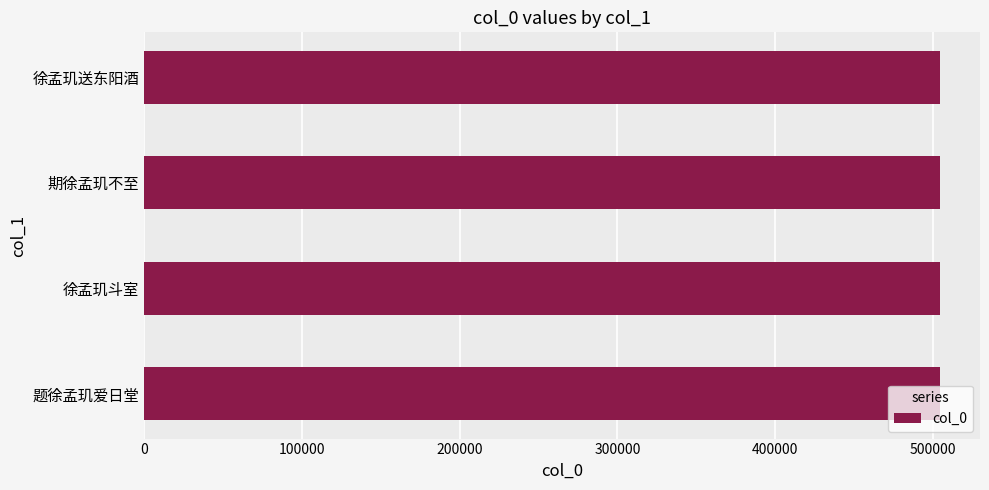

The chart shows a value of 178731 at 期徐孟玑不至. True or false?

False